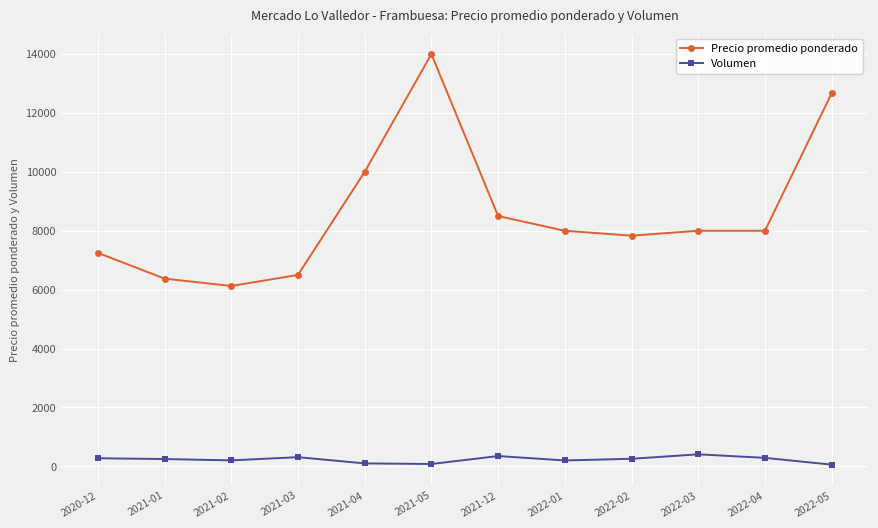

The value of Precio promedio ponderado at 2020-12 is 7250. True or false?

True